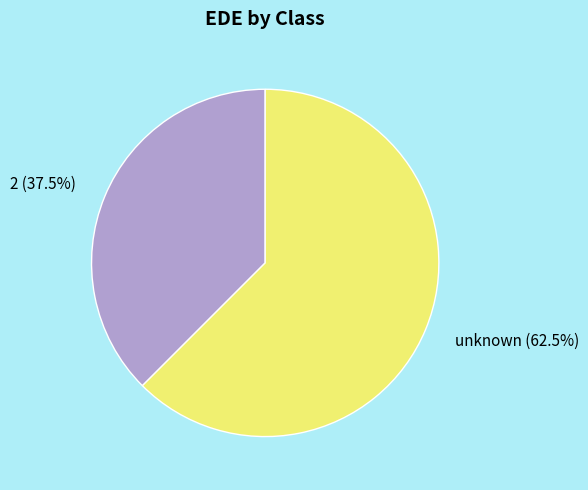

True or false: 2 accounts for 44% of the total.

False